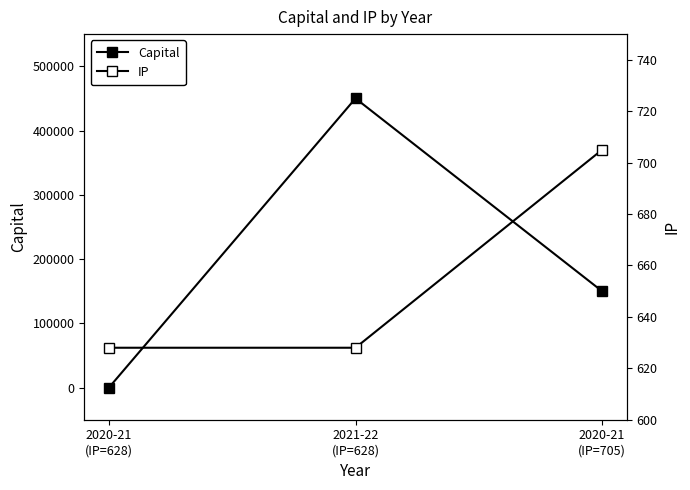

Where does the Capital series first go above 150000?

2021-22
(IP=628)